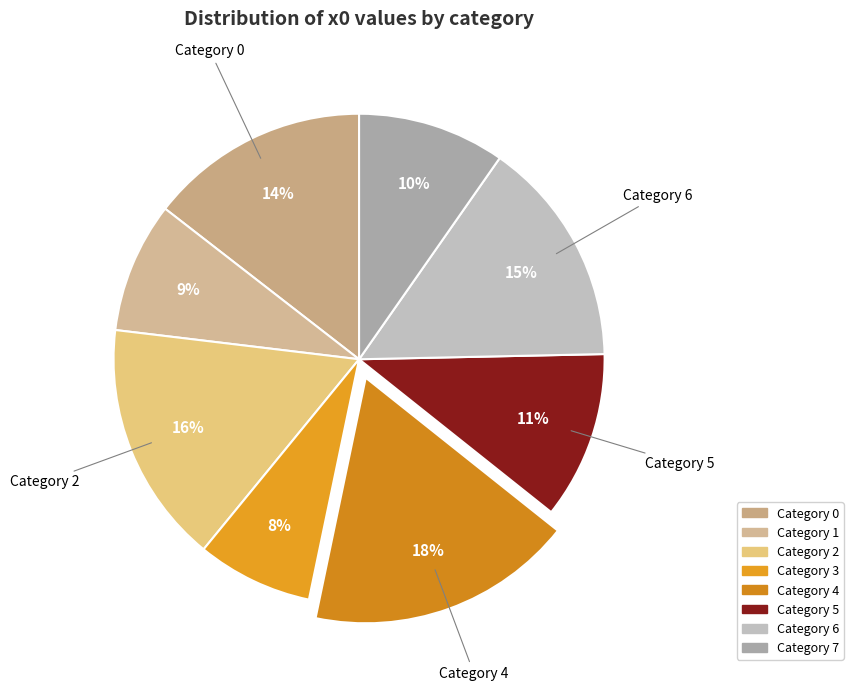

To the nearest percent, what is the average slice percentage?

12%